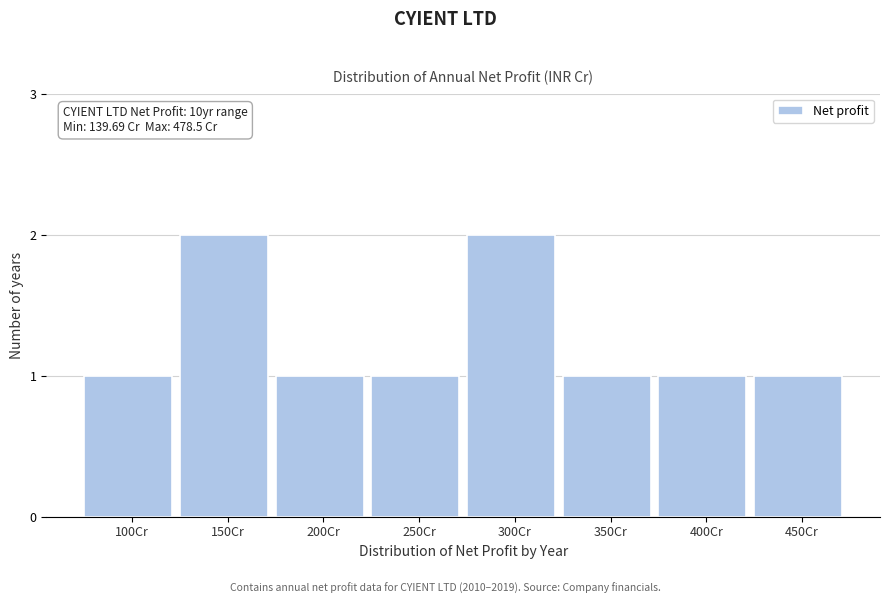

Reading left to right, extract all data points from this chart.

1	2	1	1	2	1	1	1